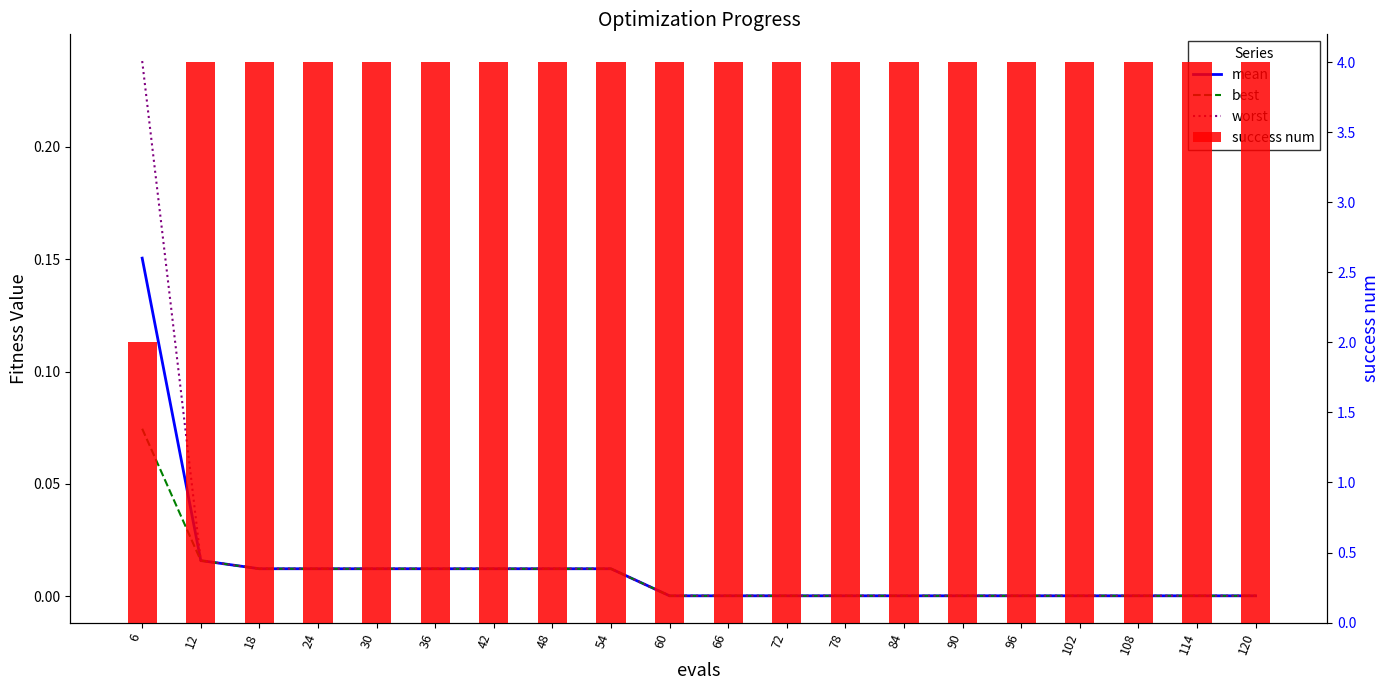

What is the value of the success num bar at the 15th from the left?

4.0